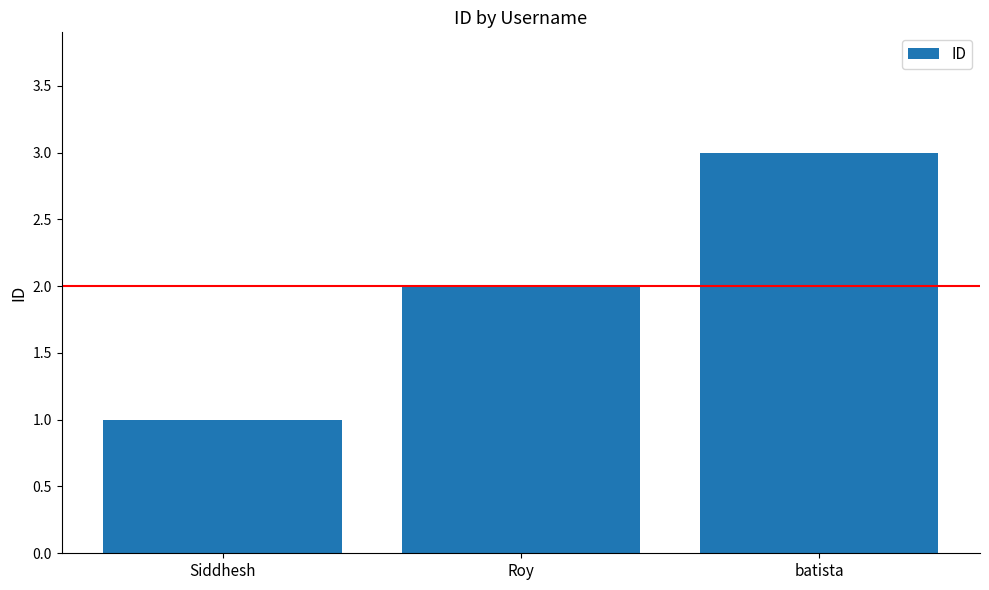

Where is the data nearest to the value 2?

Roy